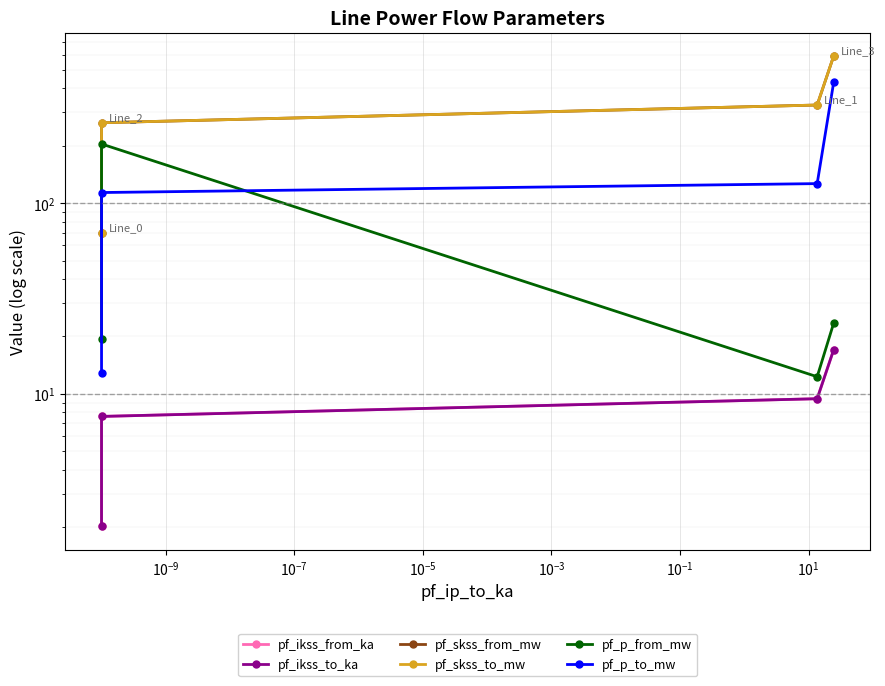

Reading left to right, extract all data points from this chart.

pf_ikss_from_ka: 2.0	7.6	9.4	17.0
pf_ikss_to_ka: 2.0	7.6	9.4	17.0
pf_skss_from_mw: 70.0	264.0	326.9	590.1
pf_skss_to_mw: 70.0	264.0	326.9	590.1
pf_p_from_mw: 19.3	204.3	12.3	23.5
pf_p_to_mw: 12.9	113.7	126.6	429.2